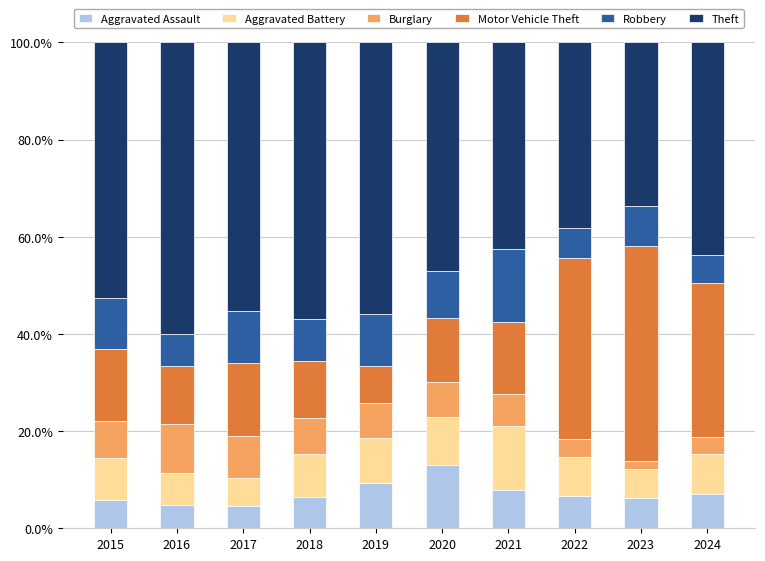

How many data points does each series have?

10